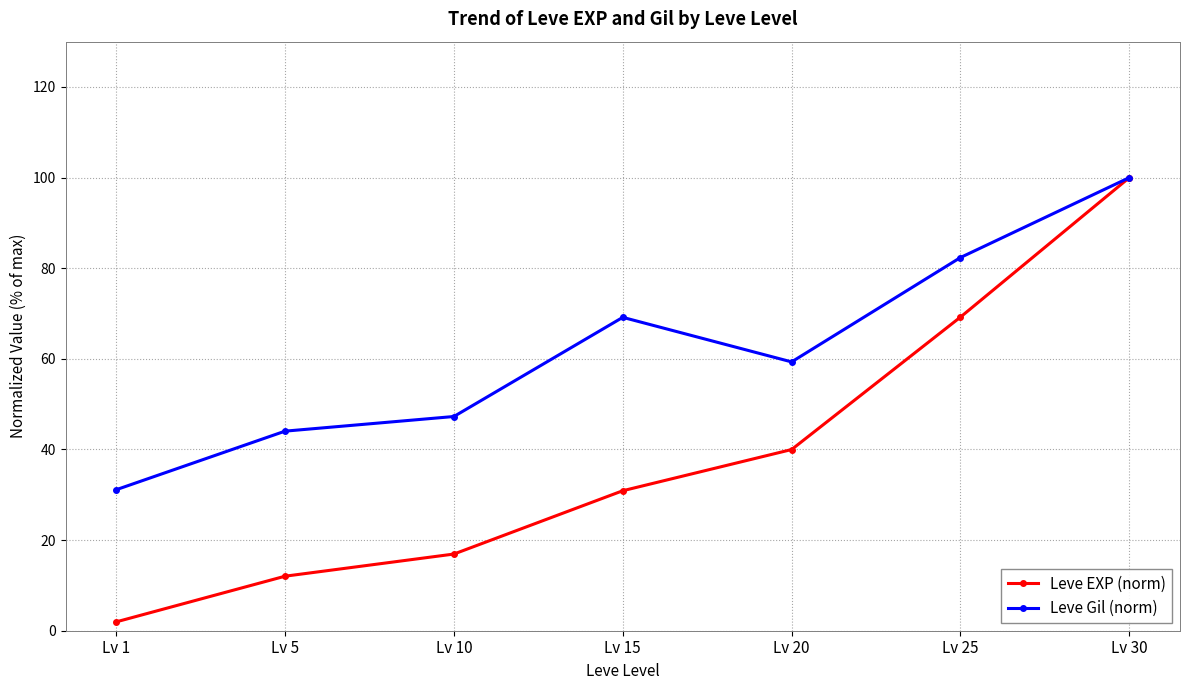

Rank the series at Lv 1 from lowest to highest value.

Leve EXP (norm), Leve Gil (norm)